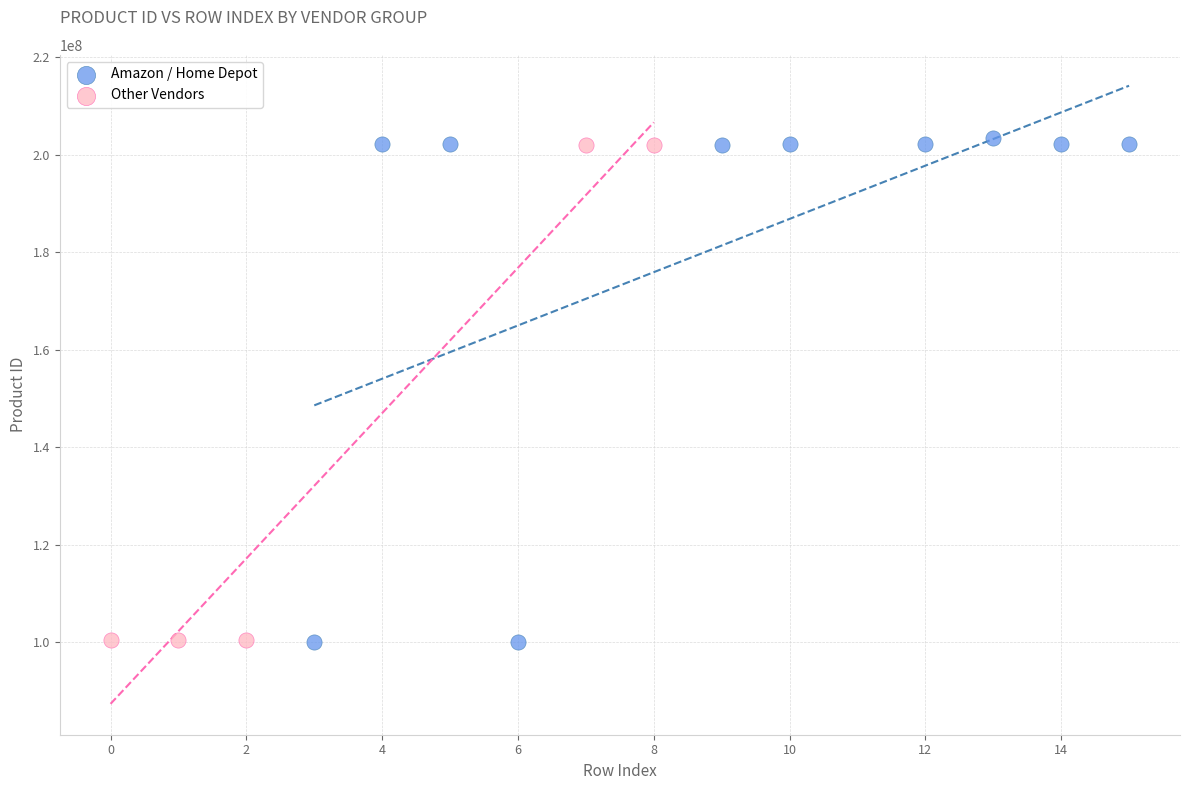

Which series has the widest spread of Y values?

Amazon / Home Depot